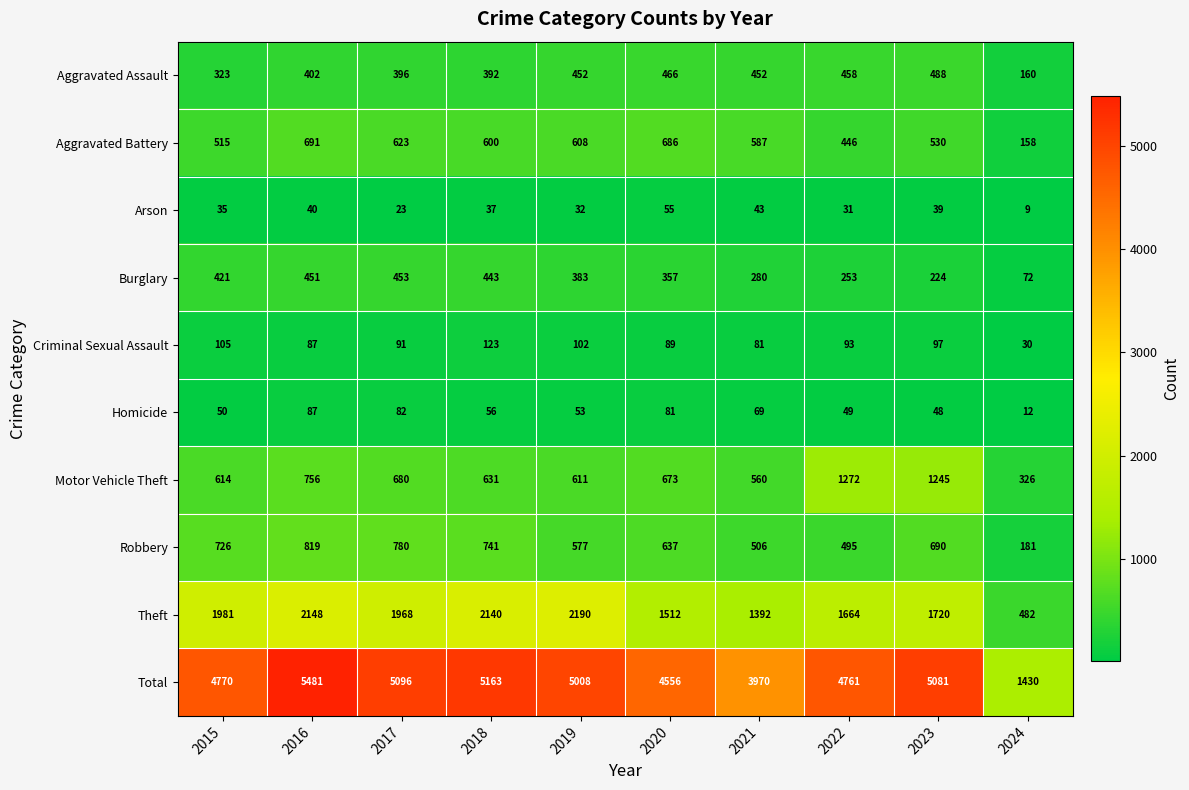

How many data points in Arson are less than 37?

5